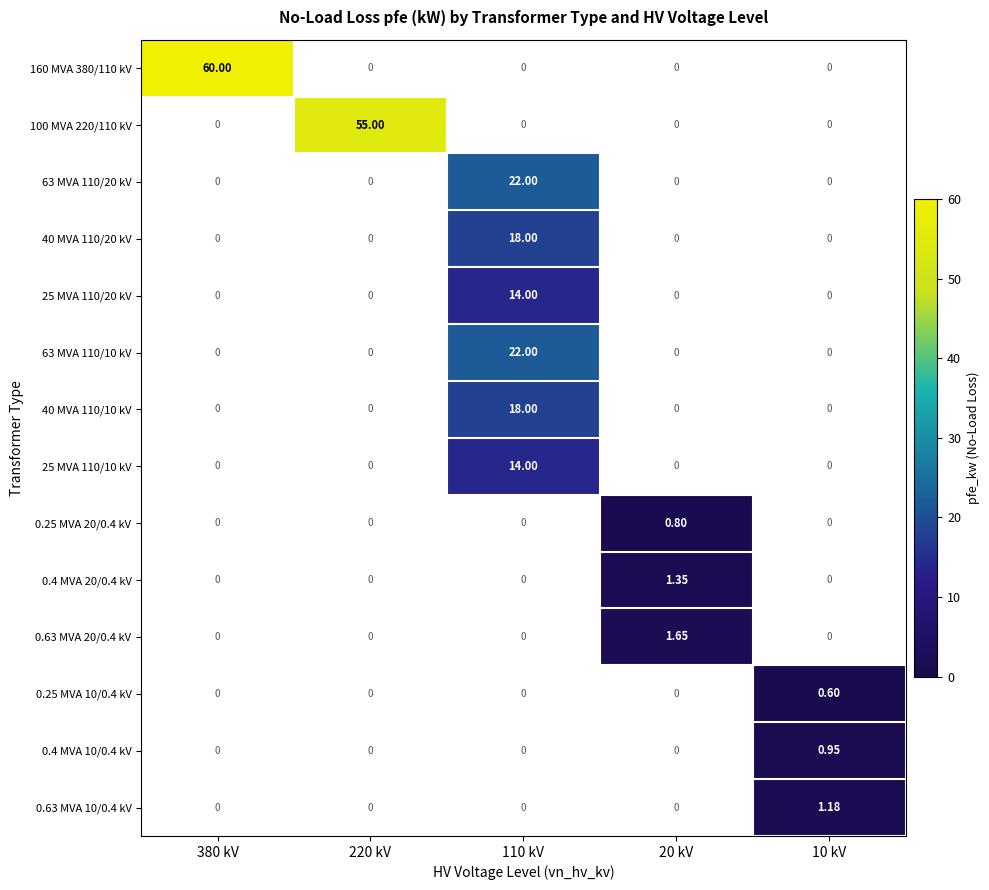

How many categories are shown in the chart?

5